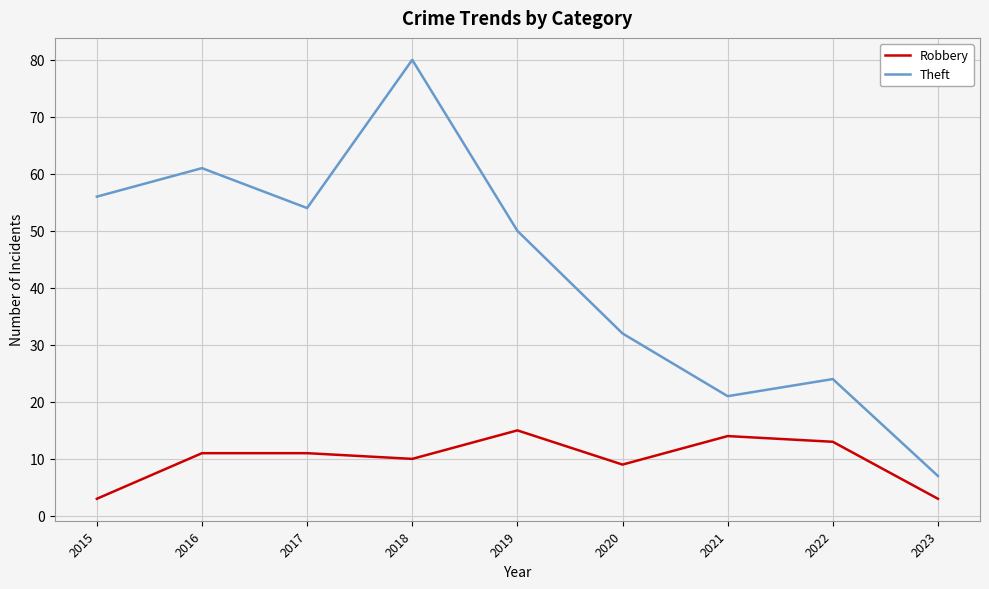

What is the sum of all Robbery values?

89